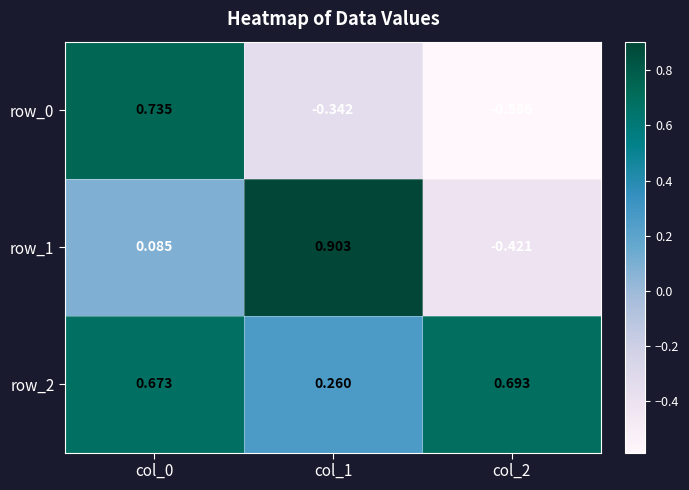

What is the sum of all row_0 values?

-0.2